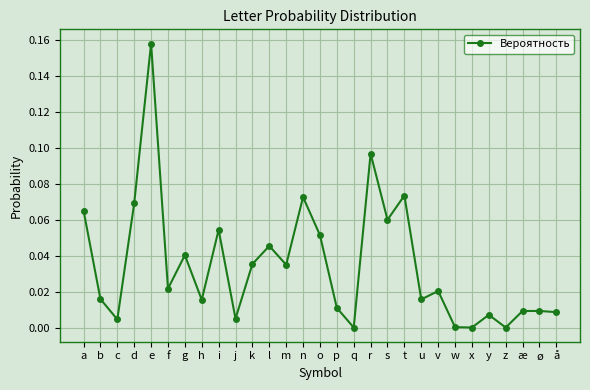

The value at w is 0.0. True or false?

True